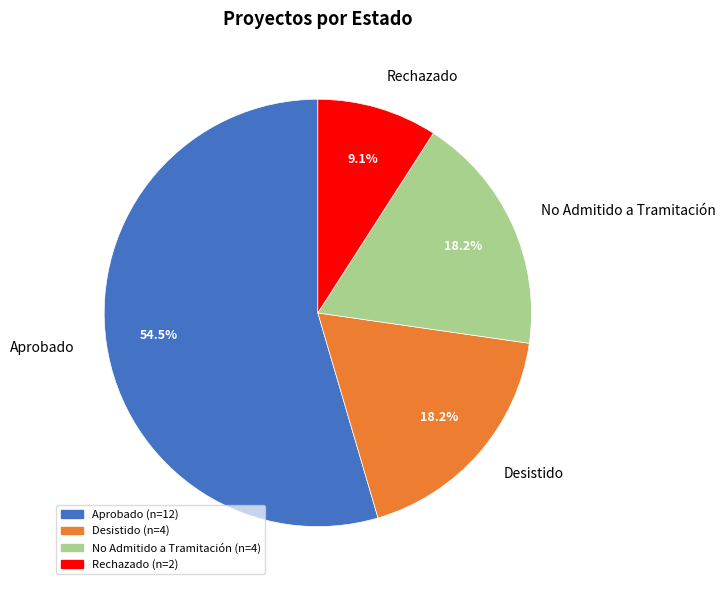

What portion of the pie excludes No Admitido a Tramitación?

81.8%